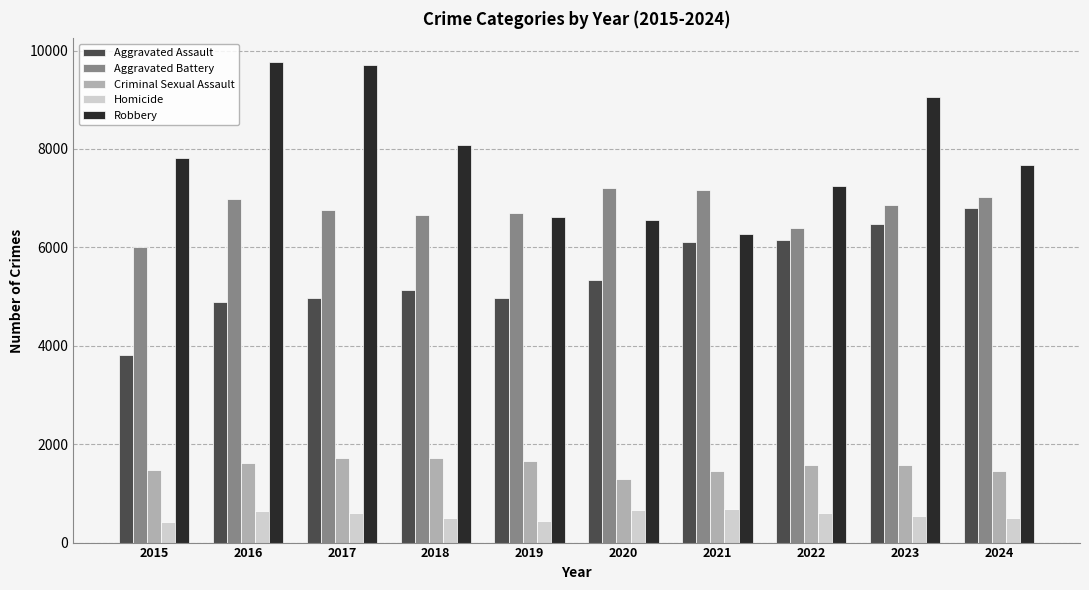

What is the minimum value shown in the chart?

425